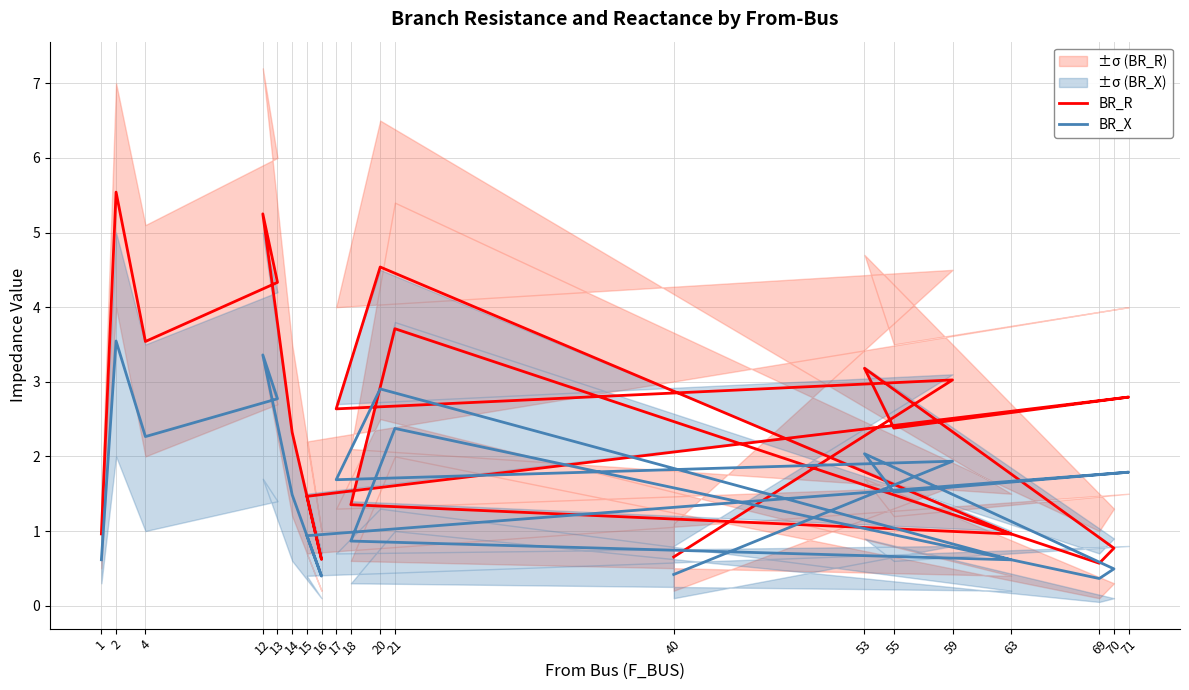

What is the smallest value displayed?

0.4